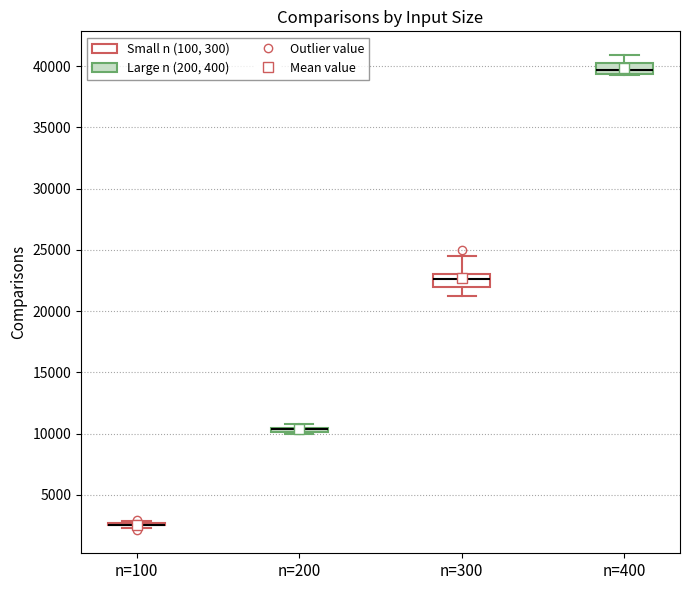

Where does the median line of the box for n=300 sit on the y-axis? The values are not printed on the chart, so give them approximately, as read against the axis.

22500